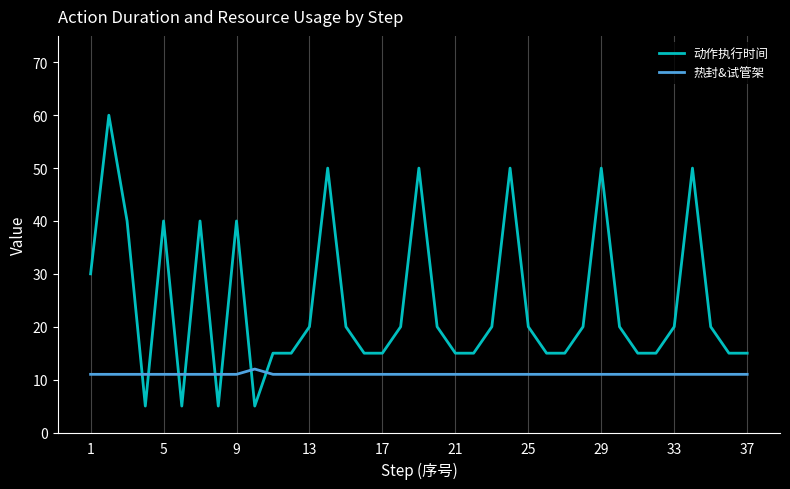

Which series has the largest total across all categories?

动作执行时间